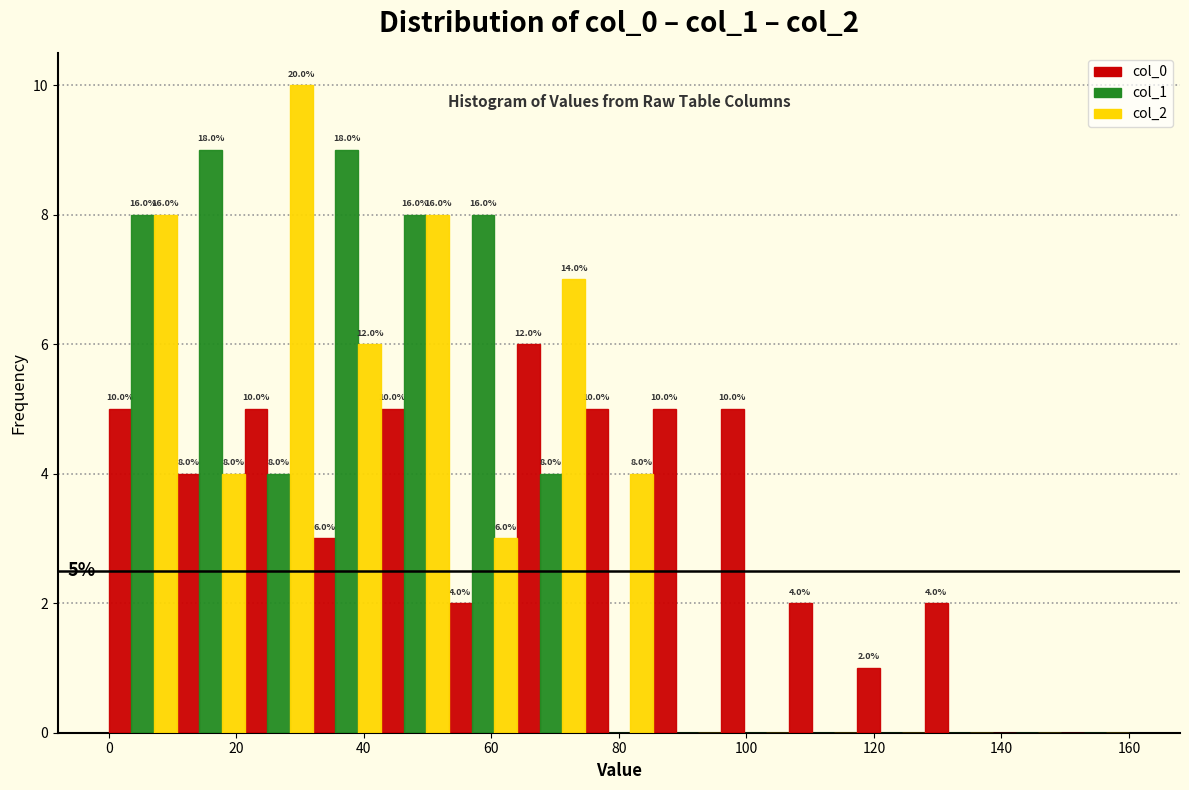

In the col_2 series, which range on the x-axis has the tallest bar?

22 to 32